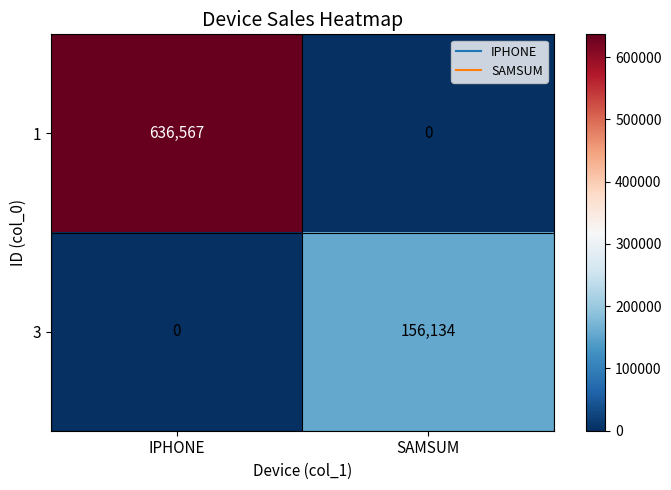

Reading left to right, list all the values displayed in this chart.

1: 636567	0
3: 0	156134